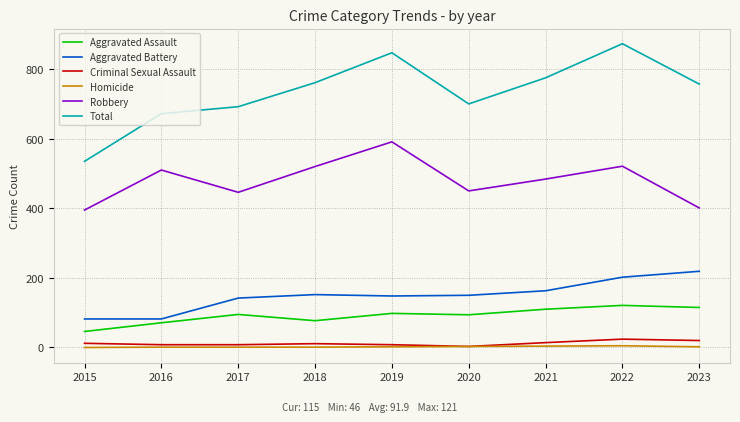

True or false: Aggravated Battery has a value of 52 at 2016.

False